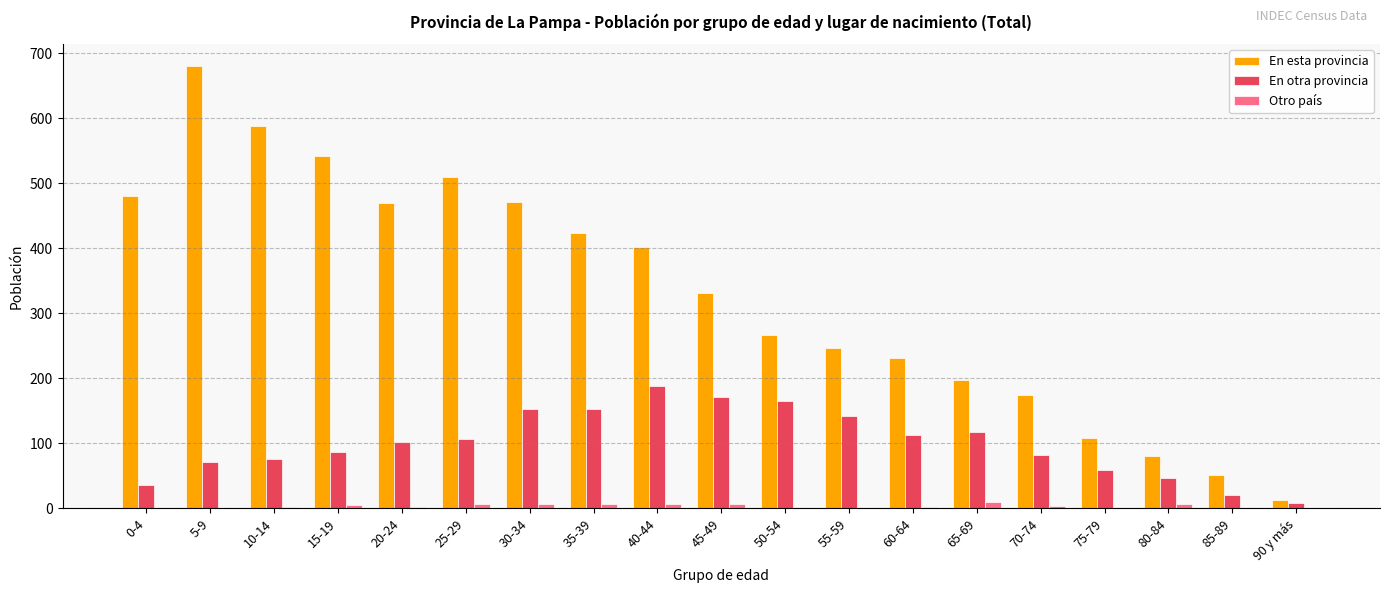

Where is En esta provincia nearest to the value 346?

45-49